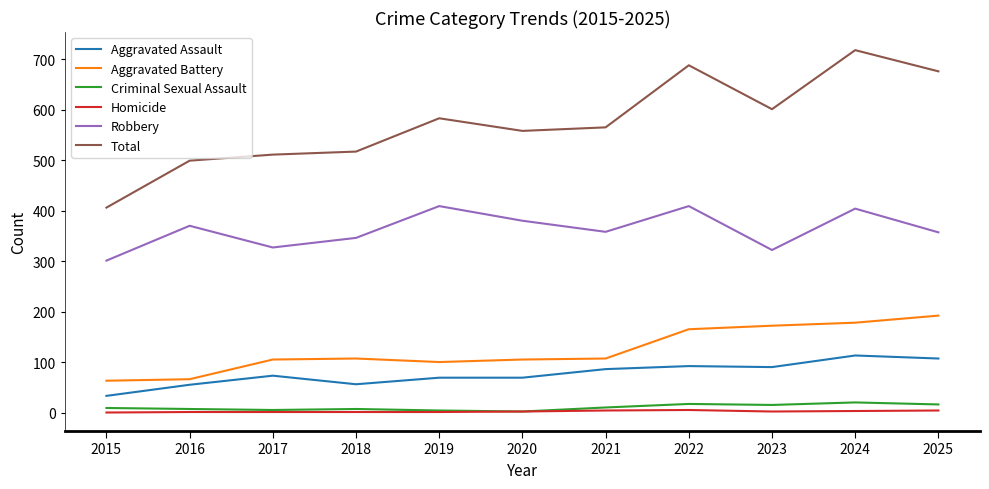

True or false: Aggravated Battery and Robbery cross at least once.

False